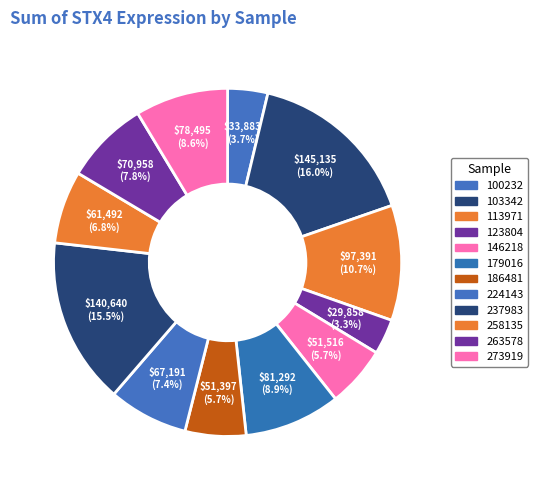

To the nearest percent, what is the difference between the largest and smallest slice percentages?

13%